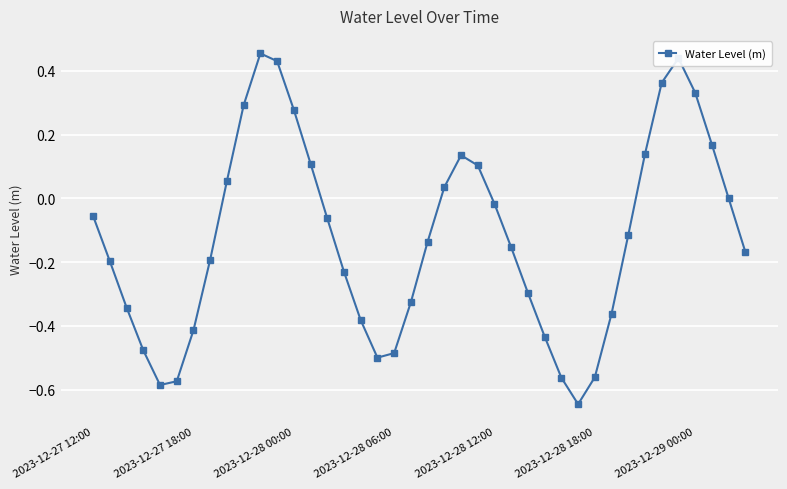

How many interior local valleys (lower than both neighbors) does the data have?

3